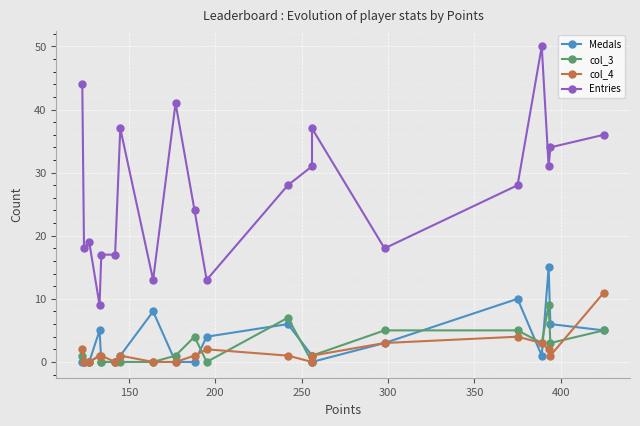

How many positive values does the col_4 series have?

14